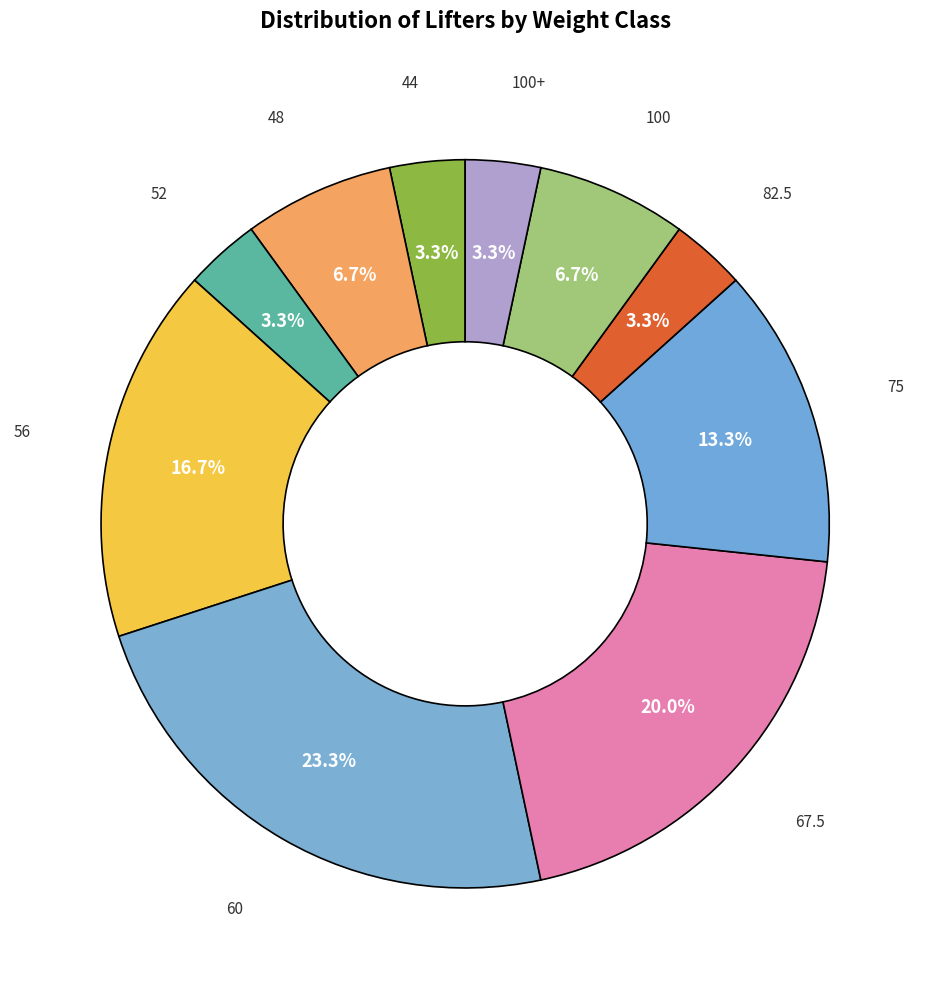

To the nearest percent, what is the difference between the largest and smallest slice percentages?

20%